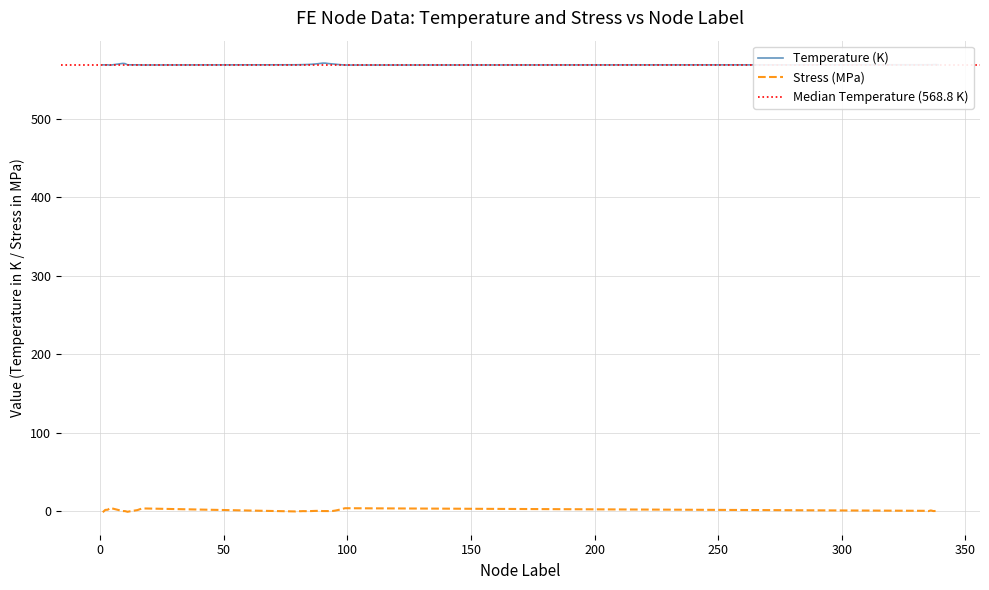

What is the sum of the Stress_MPa values at 87 and 15?

1.8